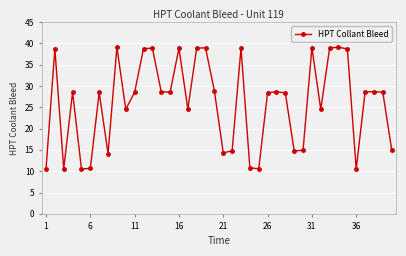

What is the minimum value shown in the chart?

10.5